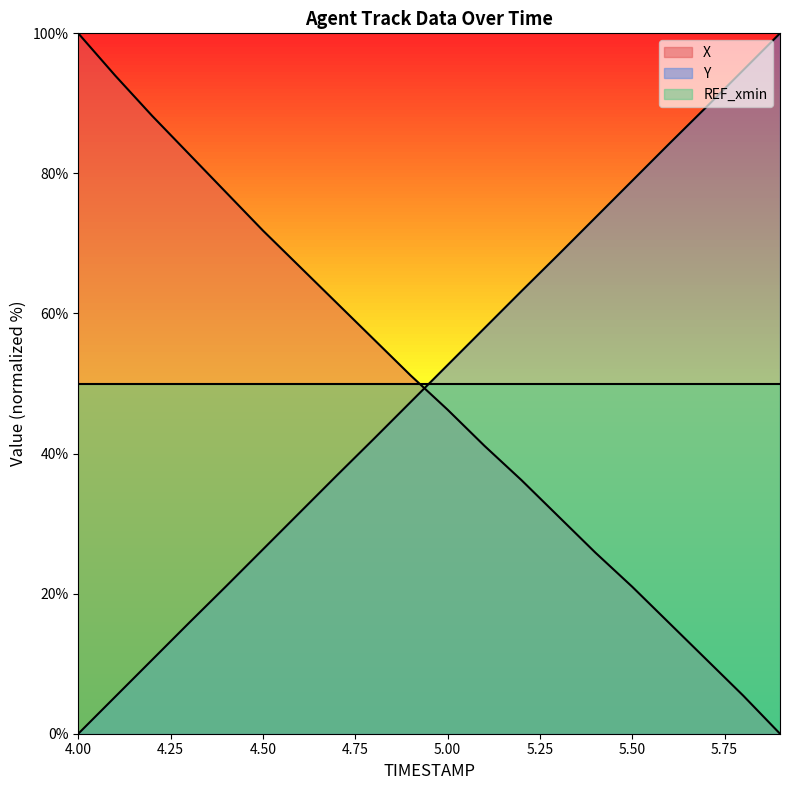

What is the approximate value of X at 4.2?

88.2